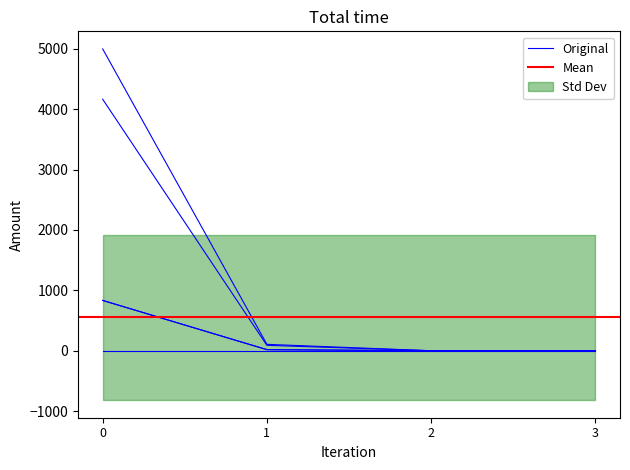

The value of Original at 0 is 2463.4. True or false?

False